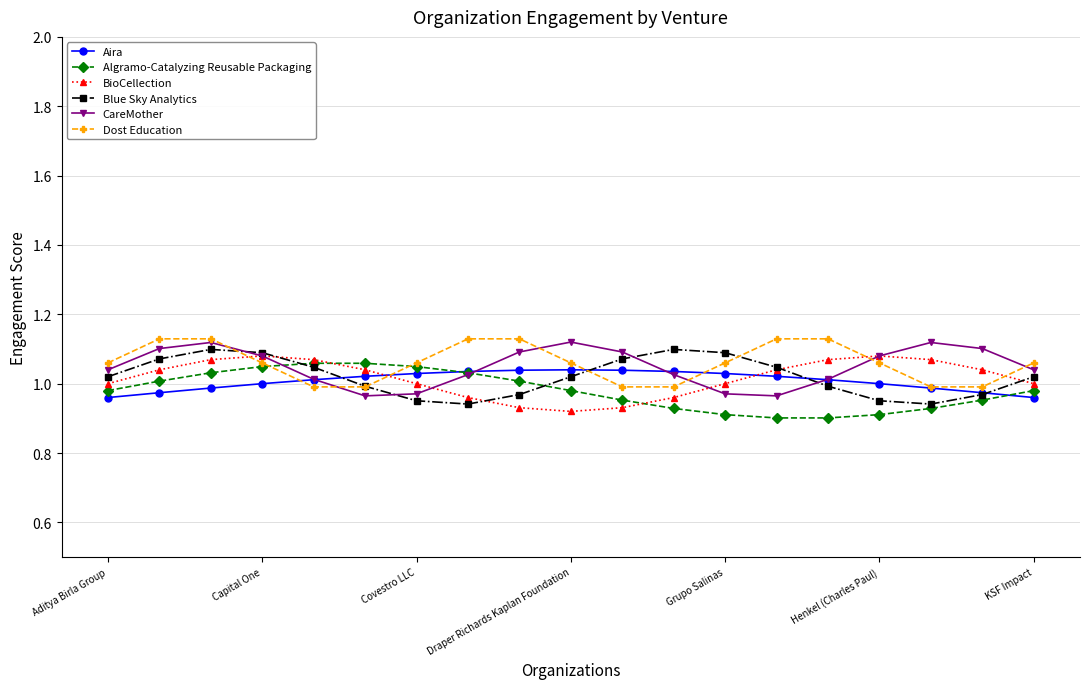

True or false: Dost Education and BioCellection cross at least once.

True